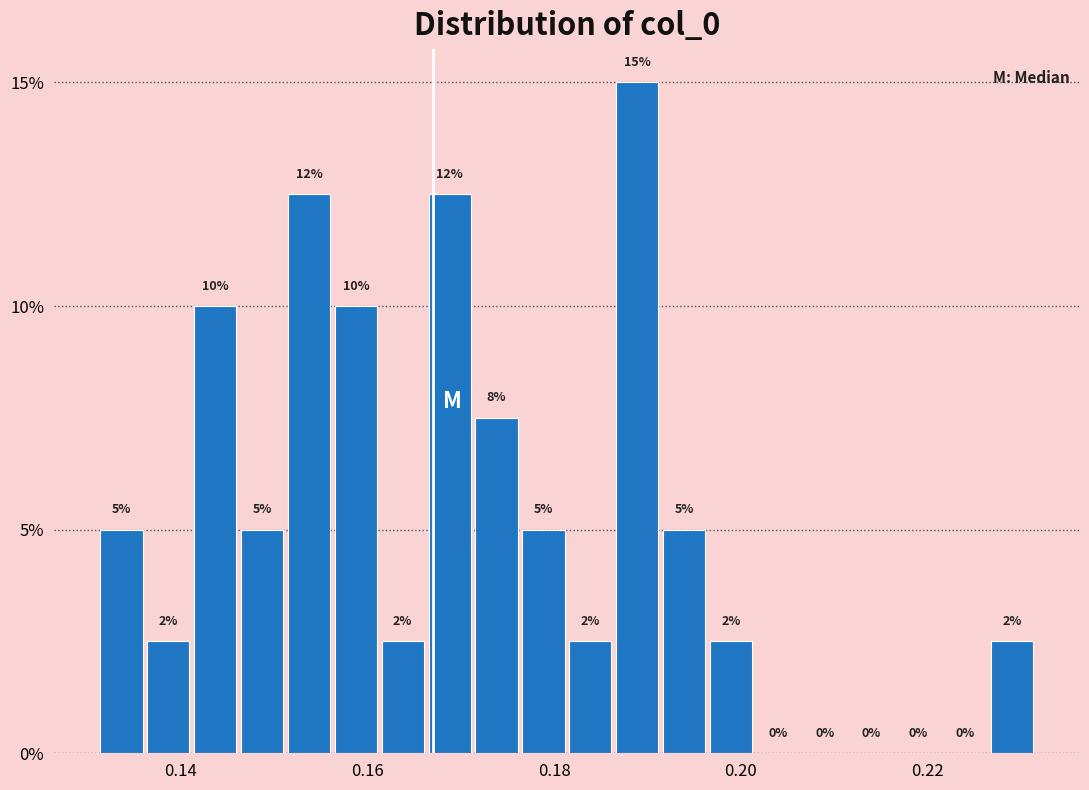

Around what value on the x-axis is the tallest bar? Give the approximate position of its centre, as read against the axis.

0.188